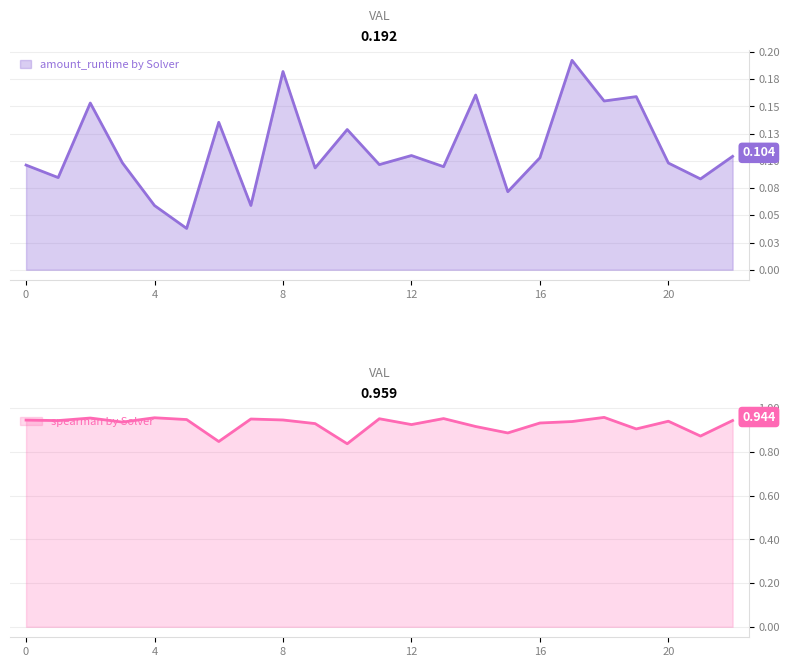

Reading left to right, list all the values displayed in this chart.

amount_runtime: 0=0.1	1=0.1	2=0.2	3=0.1	4=0.1	5=0.0	6=0.1	7=0.1	8=0.2	9=0.1	10=0.1	11=0.1	12=0.1	13=0.1	14=0.2	15=0.1	16=0.1	17=0.2	18=0.2	19=0.2	20=0.1	21=0.1	22=0.1
spearman: 0=0.9	1=0.9	2=1.0	3=0.9	4=1.0	5=0.9	6=0.8	7=1.0	8=0.9	9=0.9	10=0.8	11=1.0	12=0.9	13=1.0	14=0.9	15=0.9	16=0.9	17=0.9	18=1.0	19=0.9	20=0.9	21=0.9	22=0.9